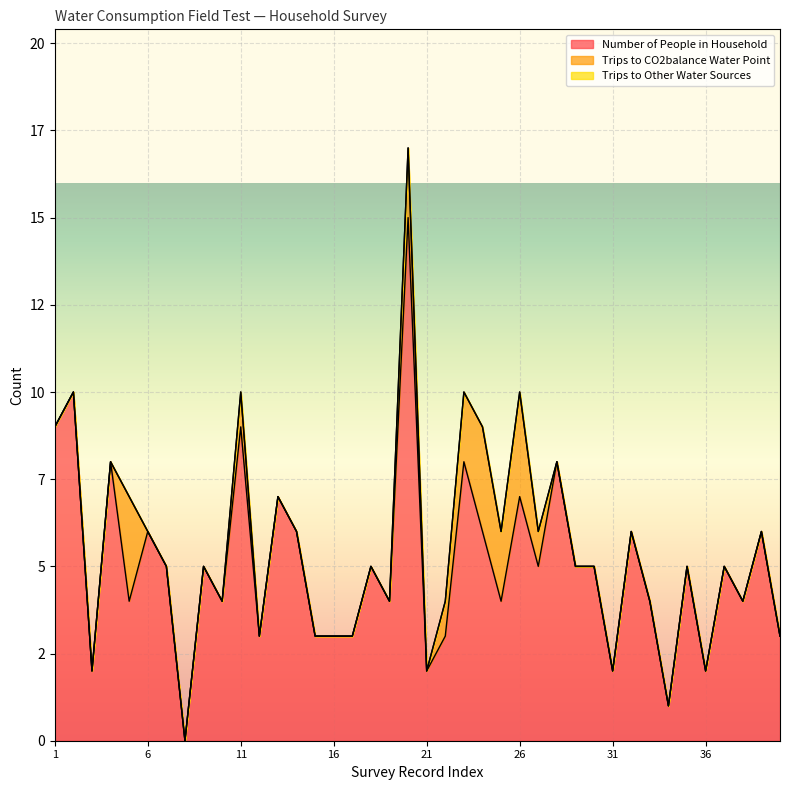

Reading right to left, what are all the values shown in this chart?

Number of People in Household: 40=3	39=6	38=4	37=5	36=2	35=5	34=1	33=4	32=6	31=2	30=5	29=5	28=8	27=5	26=7	25=4	24=6	23=8	22=3	21=2	20=15	19=4	18=5	17=3	16=3	15=3	14=6	13=7	12=3	11=9	10=4	9=5	8=0	7=5	6=6	5=4	4=8	3=2	2=10	1=9
Trips to CO2balance Water Point: 40=0	39=0	38=0	37=0	36=0	35=0	34=0	33=0	32=0	31=0	30=0	29=0	28=0	27=1	26=3	25=2	24=3	23=2	22=1	21=0	20=2	19=0	18=0	17=0	16=0	15=0	14=0	13=0	12=0	11=1	10=0	9=0	8=0	7=0	6=0	5=3	4=0	3=0	2=0	1=0
Trips to Other Water Sources: 40=0	39=0	38=0	37=0	36=0	35=0	34=0	33=0	32=0	31=0	30=0	29=0	28=0	27=0	26=0	25=0	24=0	23=0	22=0	21=0	20=0	19=0	18=0	17=0	16=0	15=0	14=0	13=0	12=0	11=0	10=0	9=0	8=0	7=0	6=0	5=0	4=0	3=0	2=0	1=0